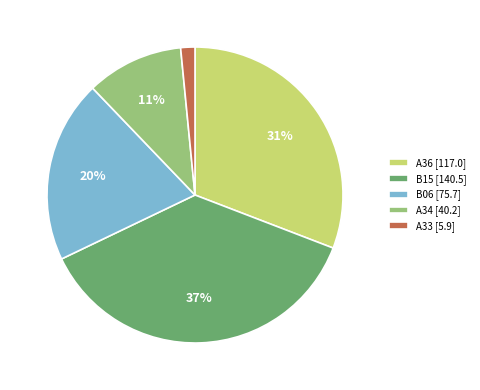

To the nearest percent, what is the difference between the B15 and B06 slice percentages?

17%